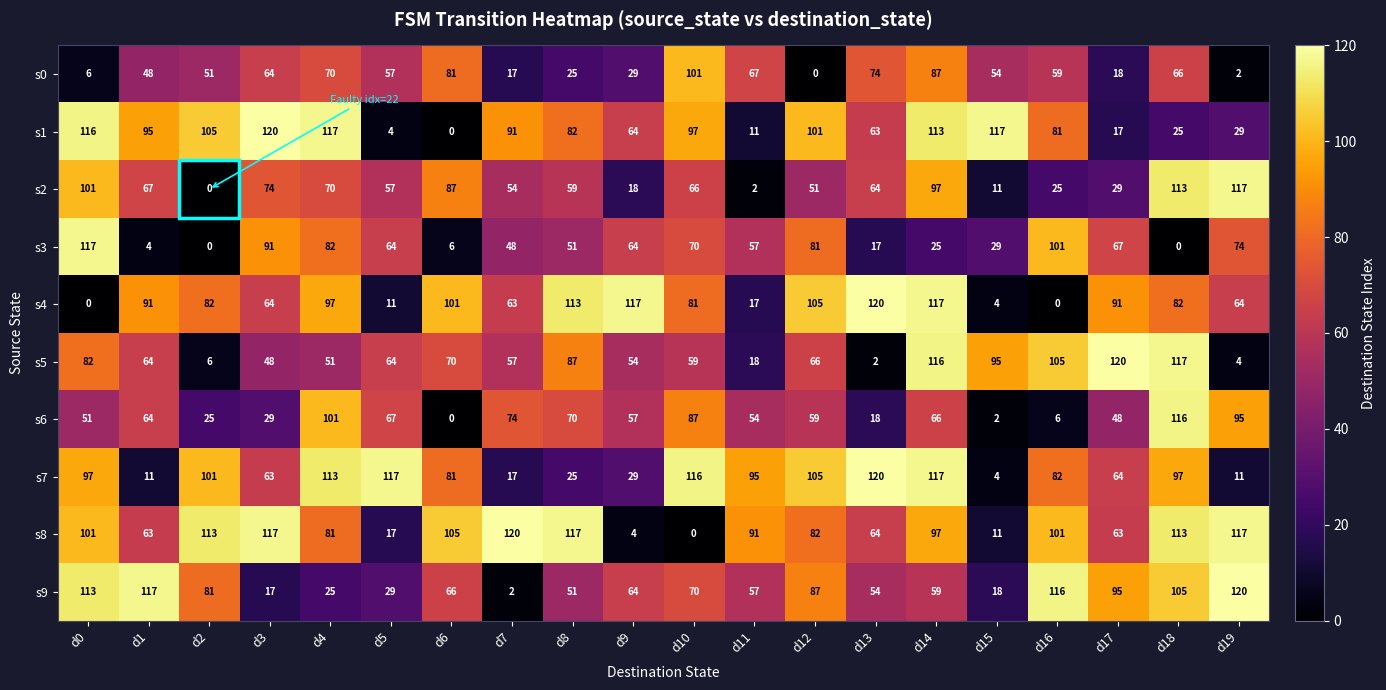

Is it true that s0 equals 10 at d7?

False